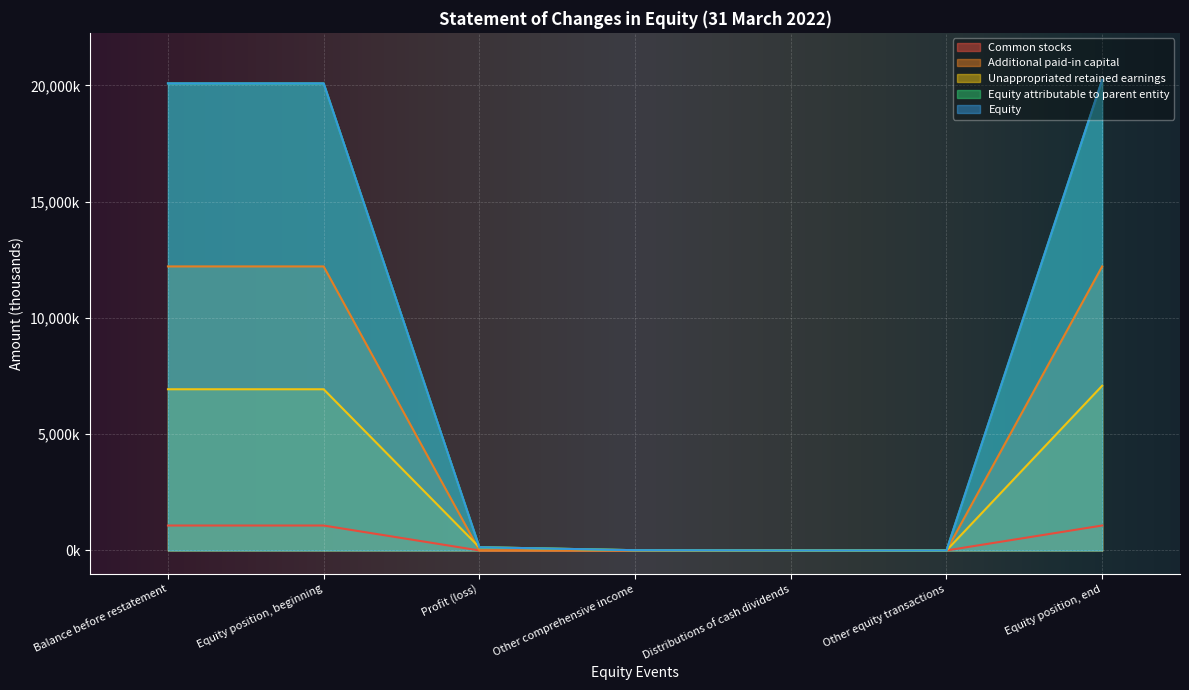

How many data points in Equity are less than 139?

3